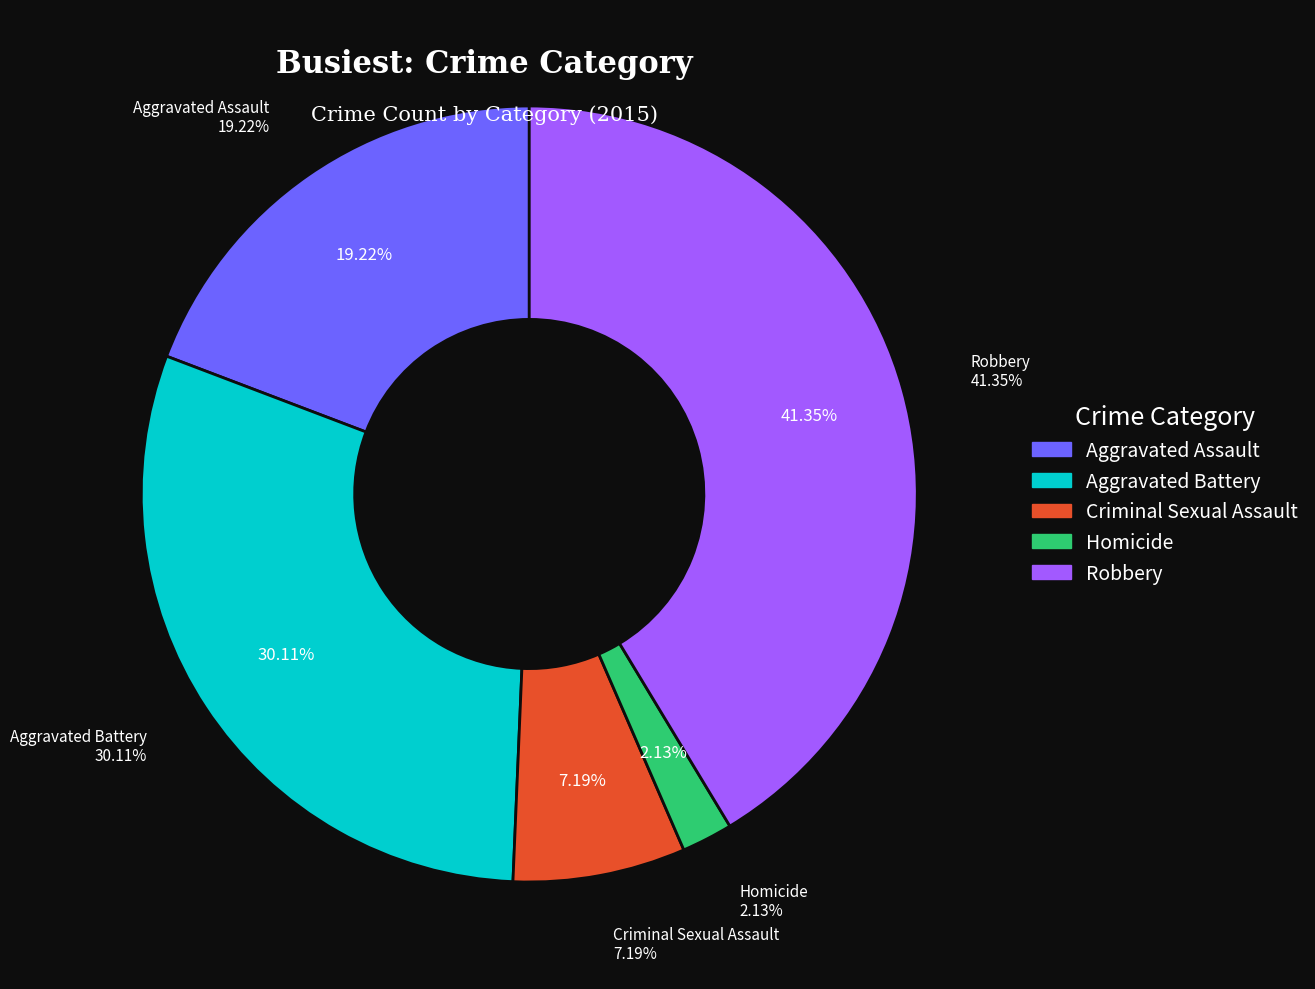

What is the smallest slice in the pie chart?

Homicide